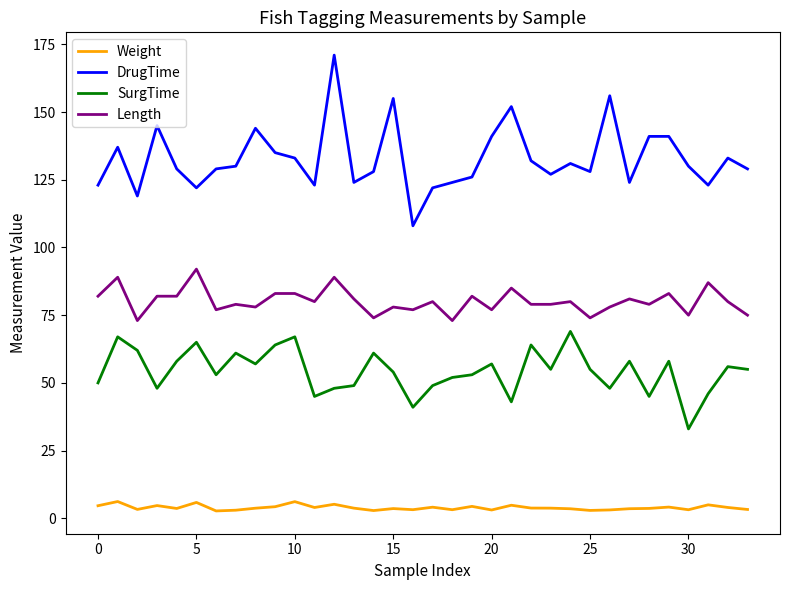

What is the difference between the maximum and minimum values in the Weight series?

3.5